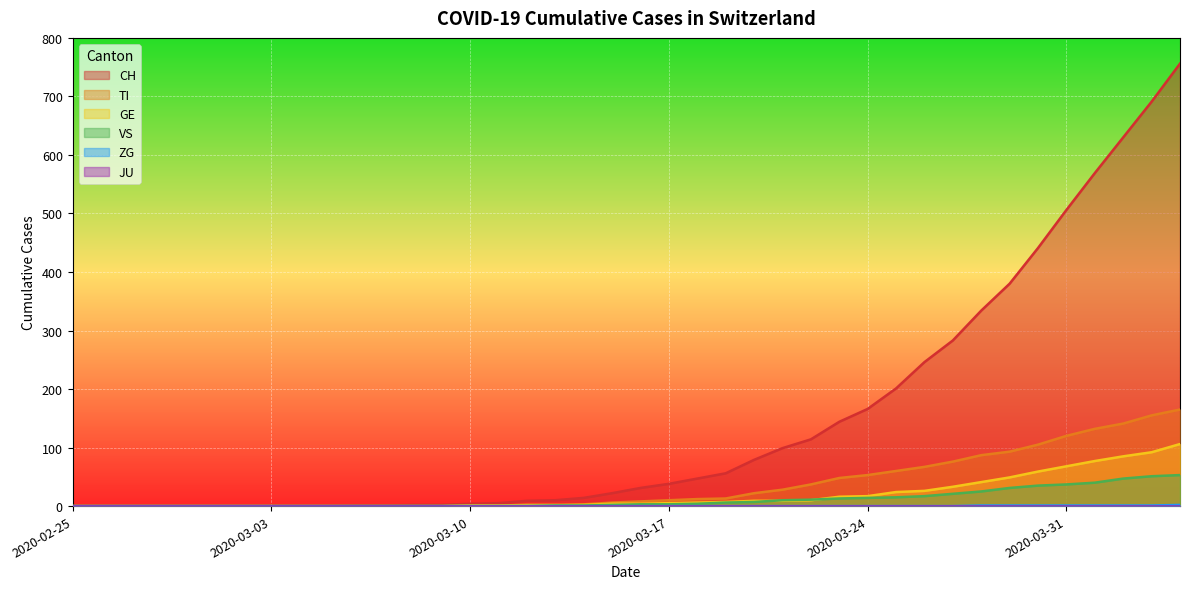

What is the greatest value displayed?

756